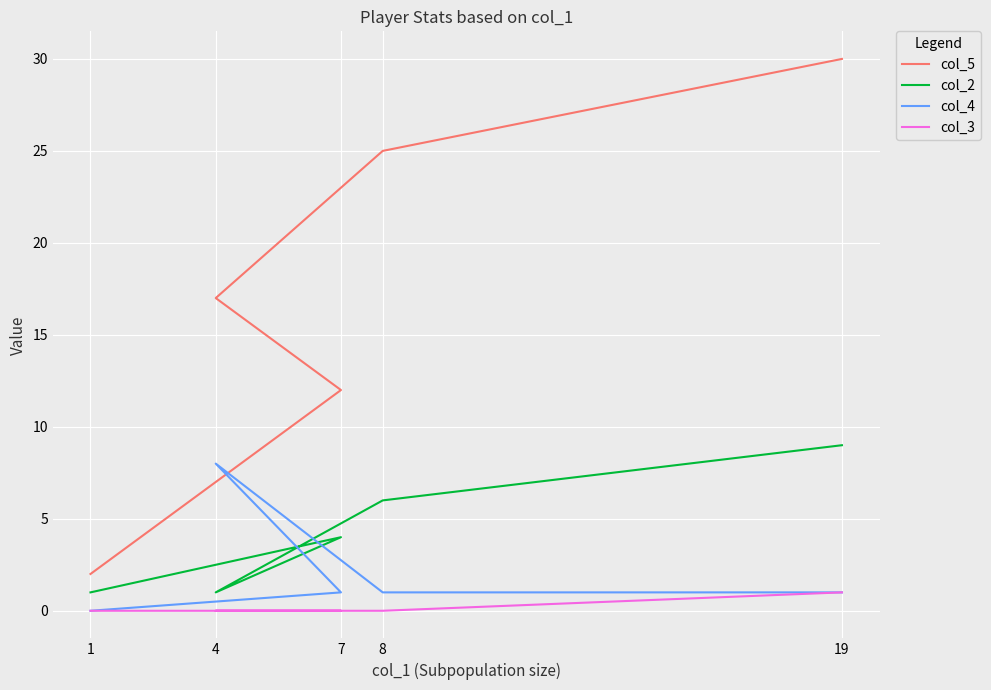

Read the col_4 value at 7.

1